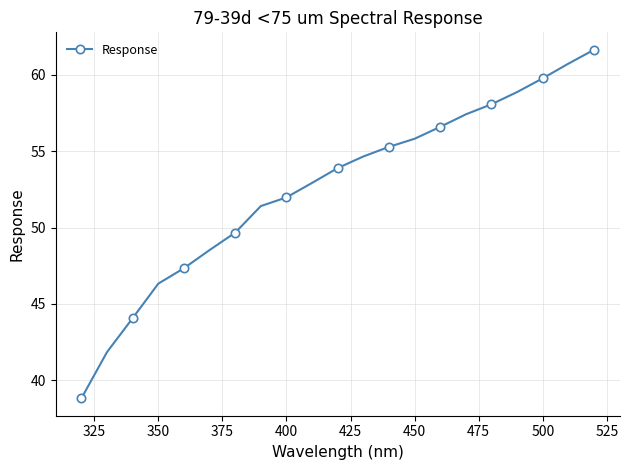

What is the value of the 2nd point from the left?

41.9